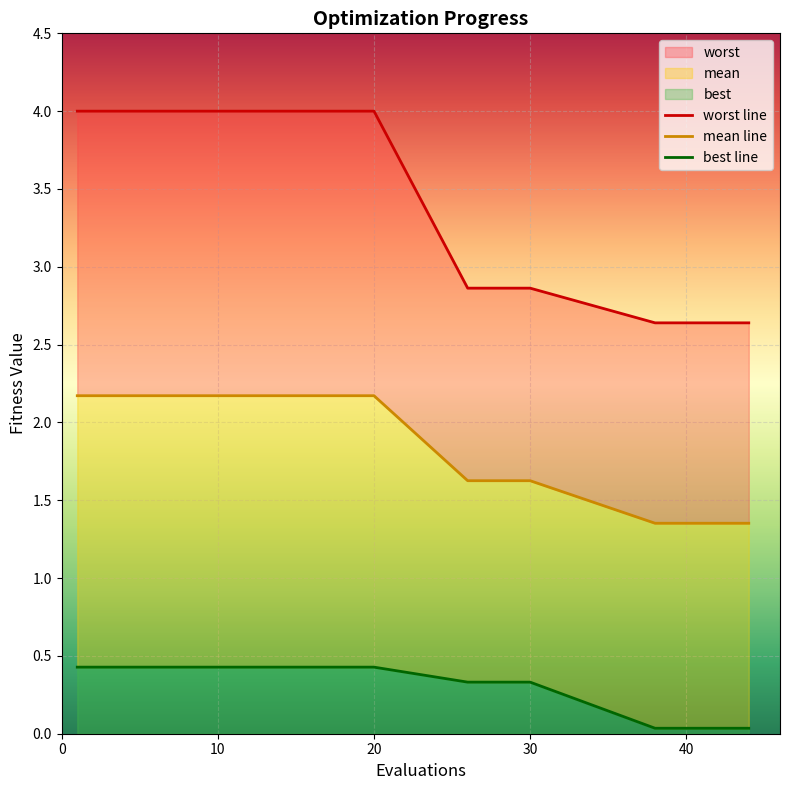

True or false: best line and worst line intersect in this chart.

False